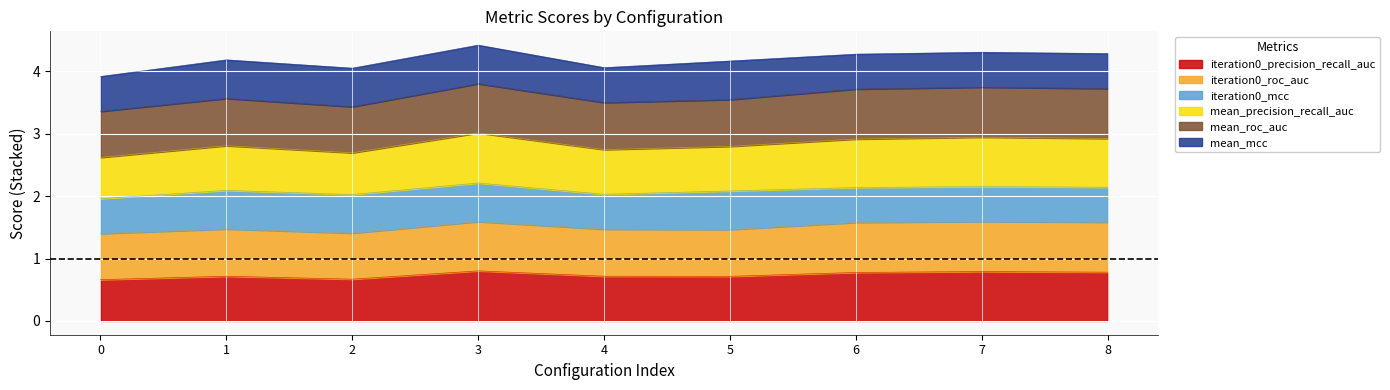

At which category does mean_precision_recall_auc reach its first local peak?

1